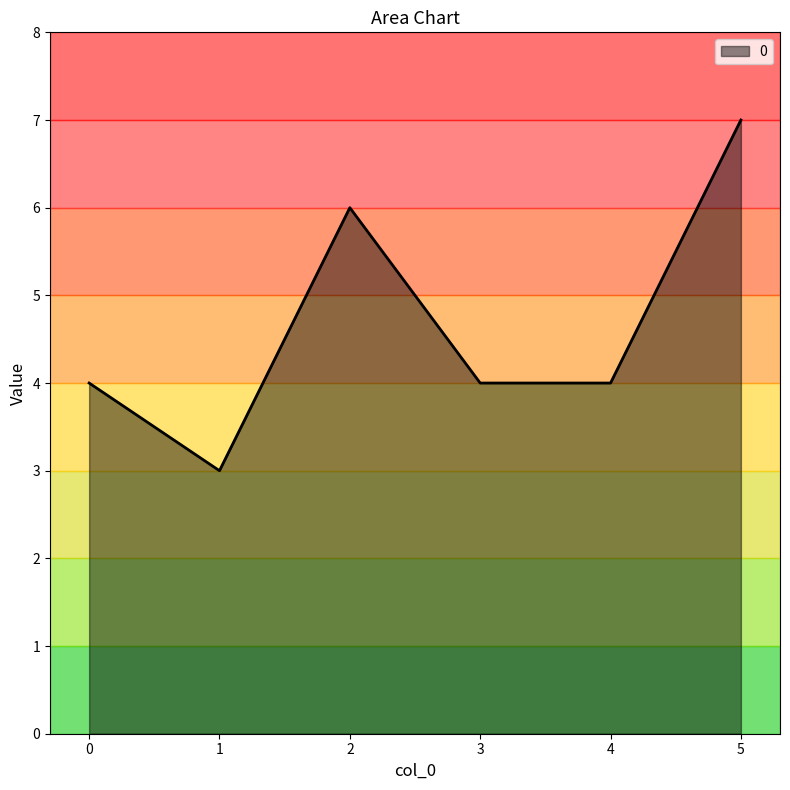

How many interior local peaks (higher than both neighbors) does the data have?

1